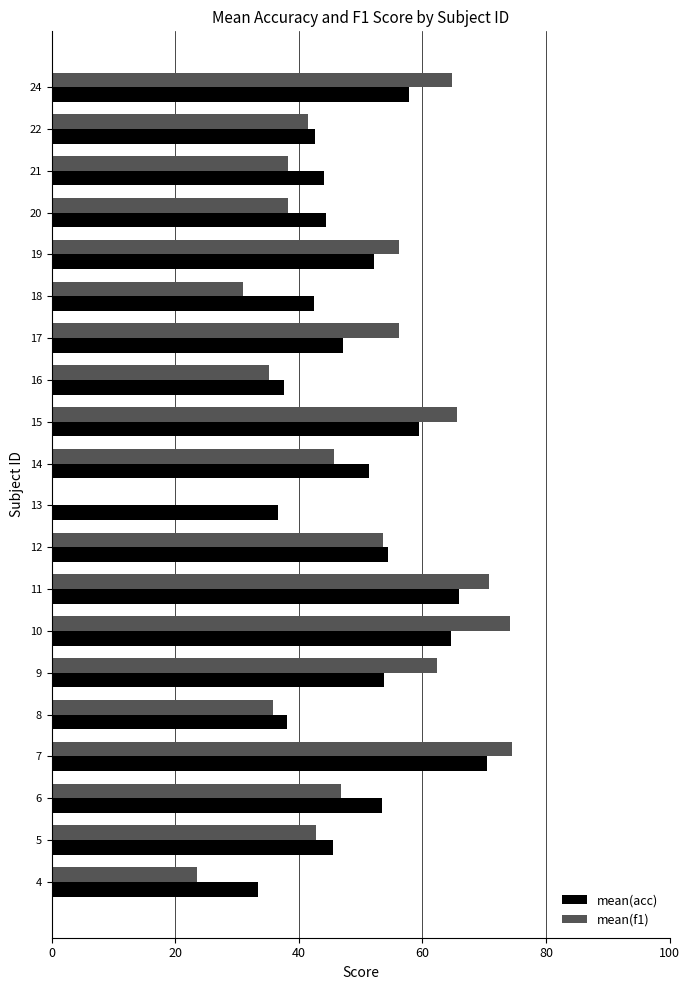

At which category is the sum across all series the highest?

7